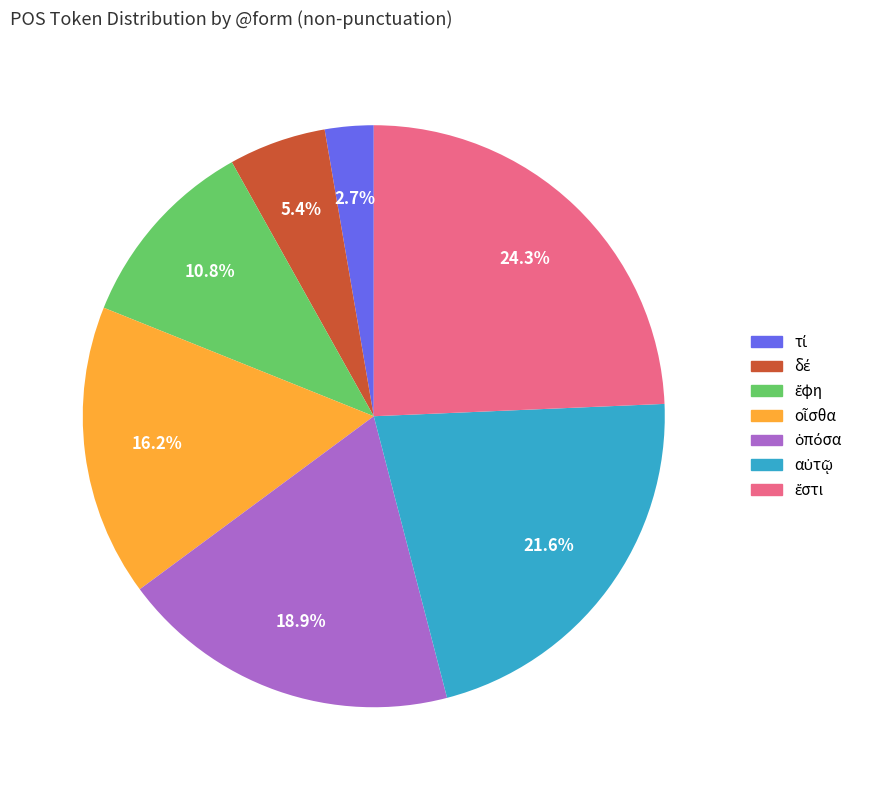

Is there a majority slice in this chart?

No